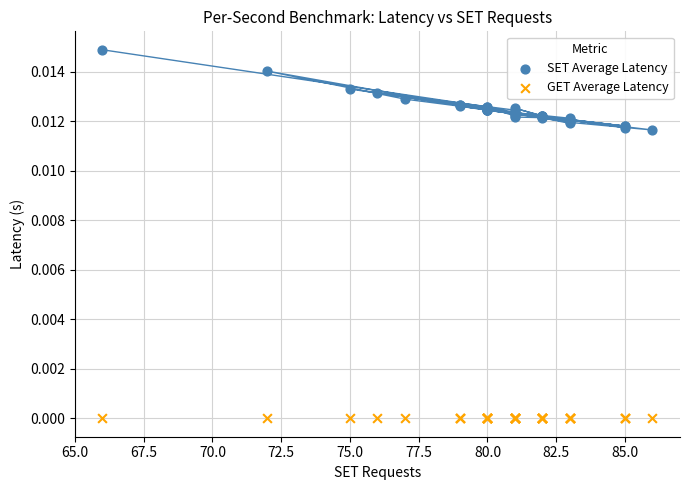

Which series reaches the maximum Y coordinate?

SET Average Latency